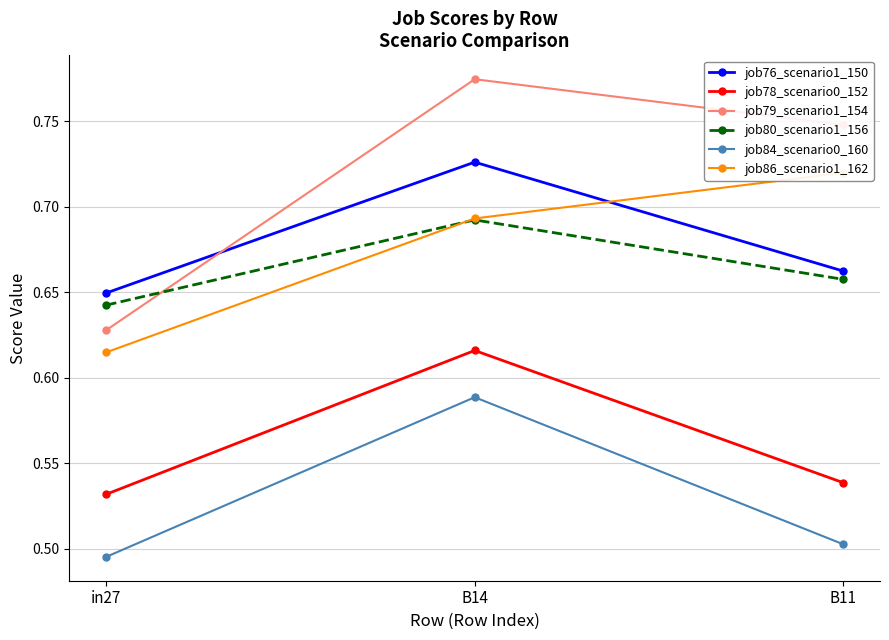

Reading left to right, what are all the values shown in this chart?

job76_scenario1_150: 0.6	0.7	0.7
job78_scenario0_152: 0.5	0.6	0.5
job79_scenario1_154: 0.6	0.8	0.7
job80_scenario1_156: 0.6	0.7	0.7
job84_scenario0_160: 0.5	0.6	0.5
job86_scenario1_162: 0.6	0.7	0.7